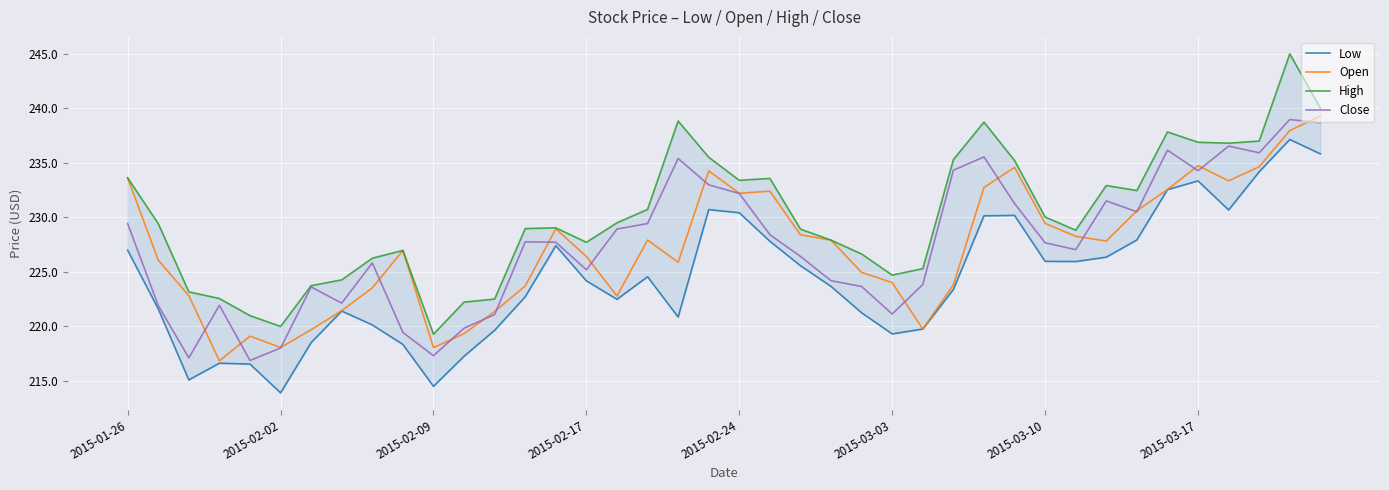

What is the minimum value for Close?

216.9